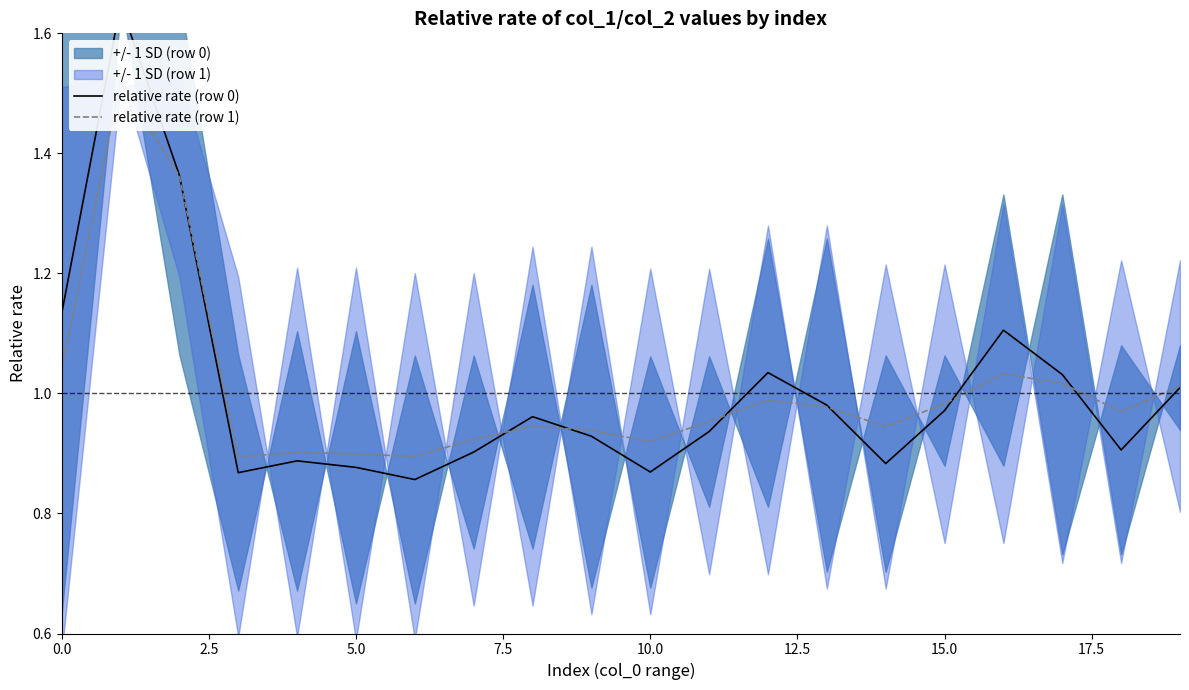

Where is relative rate (row 0) nearest to the value 1?

19